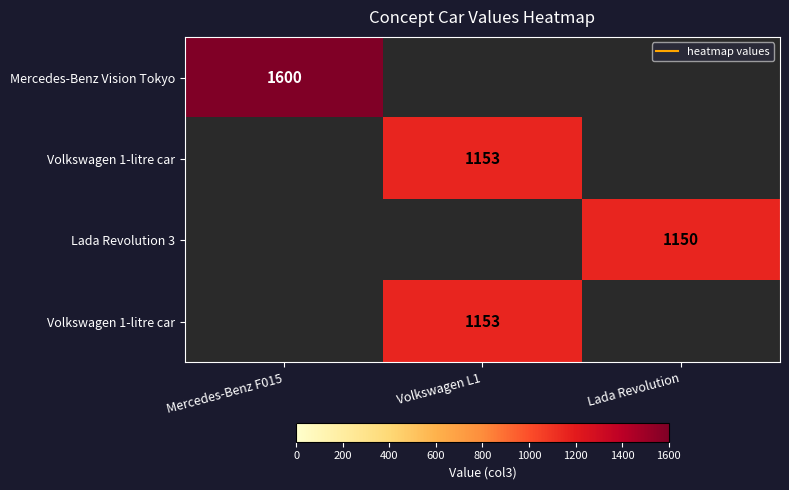

What is the smallest value displayed?

1150.0